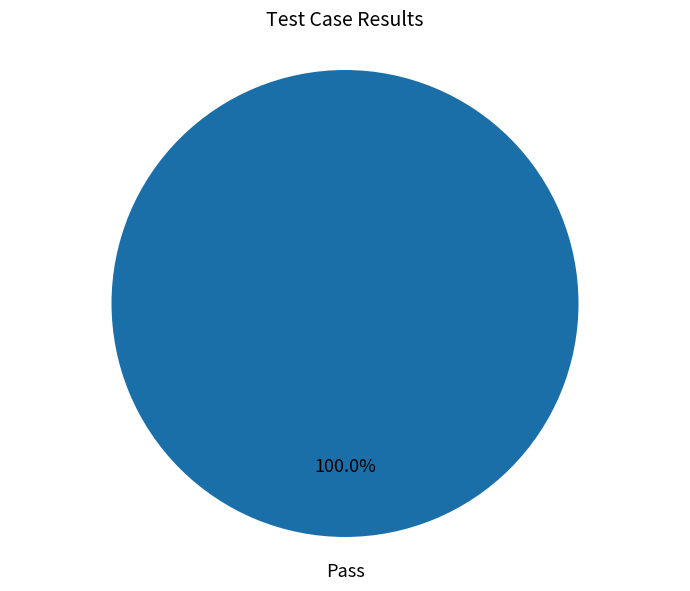

Does Pass account for over 50% of the chart?

Yes